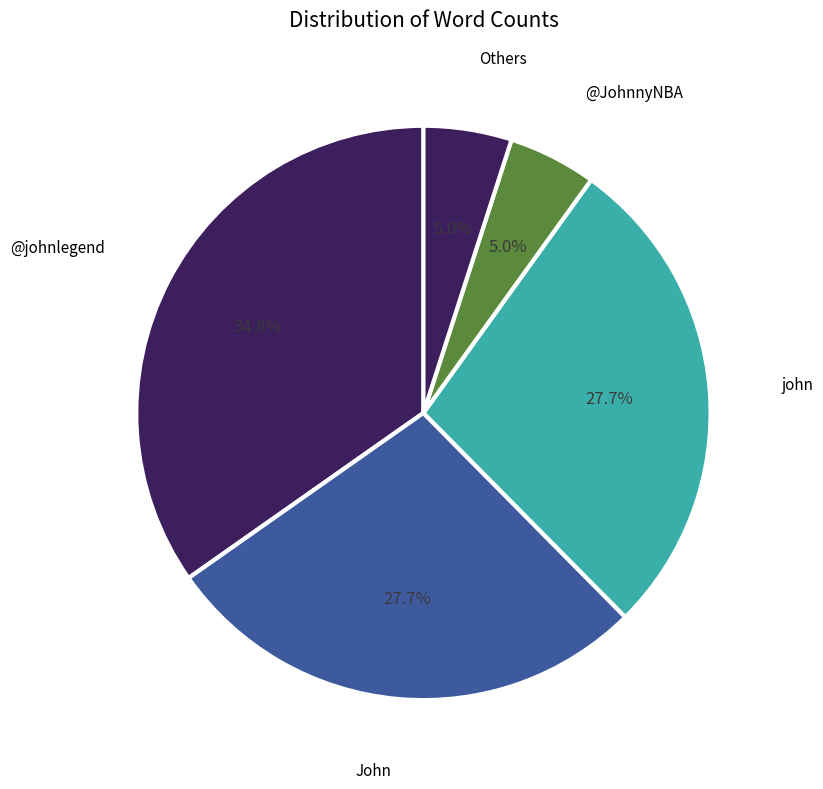

What is the total percentage of @JohnnyNBA and John?

32.6%